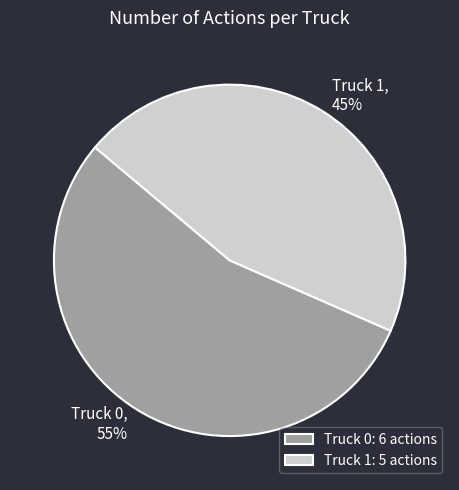

How many slices are in this pie chart?

2